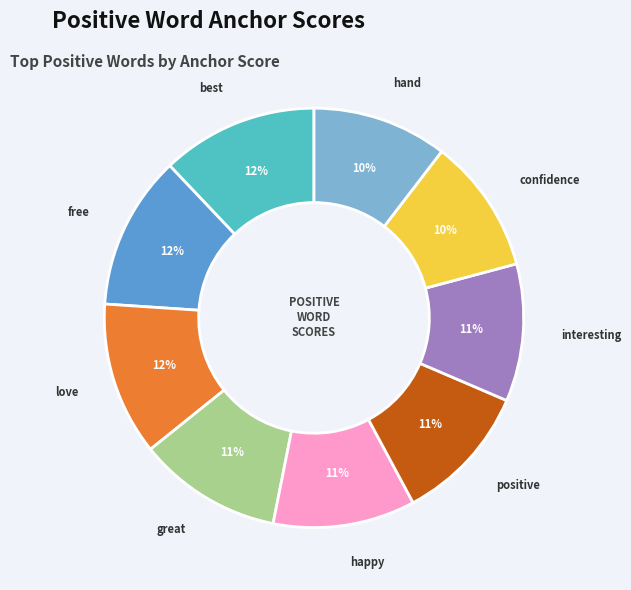

Is it true that free is 2% of the pie?

False